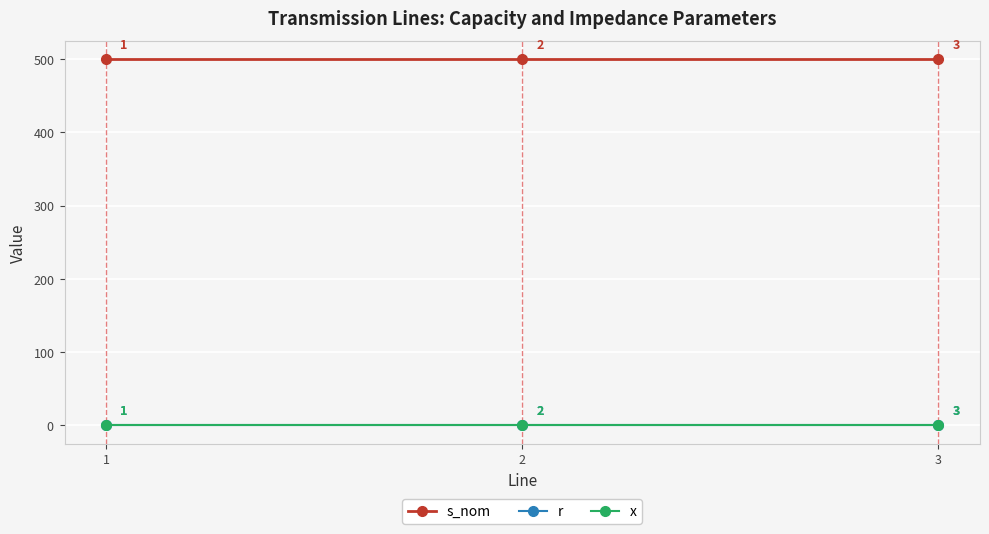

Is this an area chart (filled region under the line)?

No